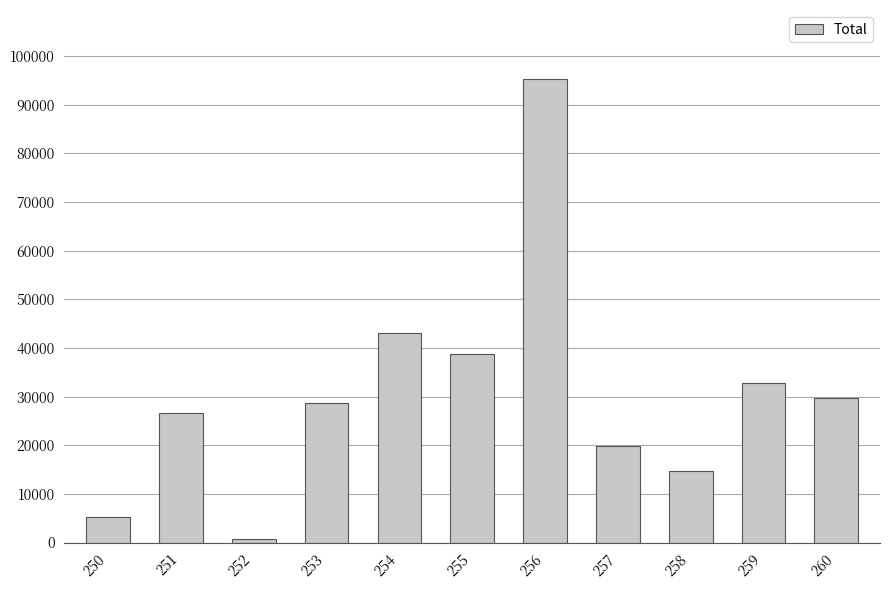

Approximately how many times larger is the value at 254 compared to 259?

1.3